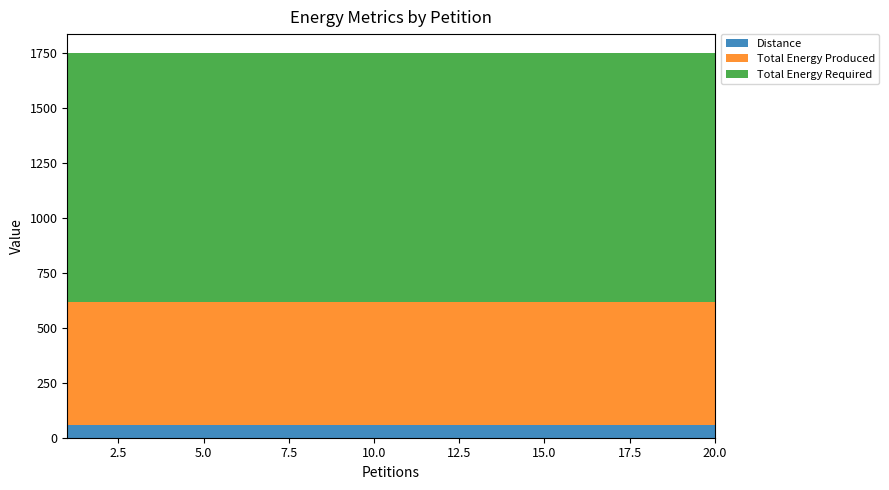

Reading left to right, list all the values displayed in this chart.

Distance: 1=56	2=56	3=56	4=56	5=56	6=56	7=56	8=56	9=56	10=56	11=56	12=56	13=56	14=56	15=56	16=56	17=56	18=56	19=56	20=56
Total Energy Produced: 1=564	2=564	3=564	4=564	5=564	6=564	7=564	8=564	9=564	10=564	11=564	12=564	13=564	14=564	15=564	16=564	17=564	18=564	19=564	20=564
Total Energy Required: 1=1130	2=1130	3=1130	4=1130	5=1130	6=1130	7=1130	8=1130	9=1130	10=1130	11=1130	12=1130	13=1130	14=1130	15=1130	16=1130	17=1130	18=1130	19=1130	20=1130